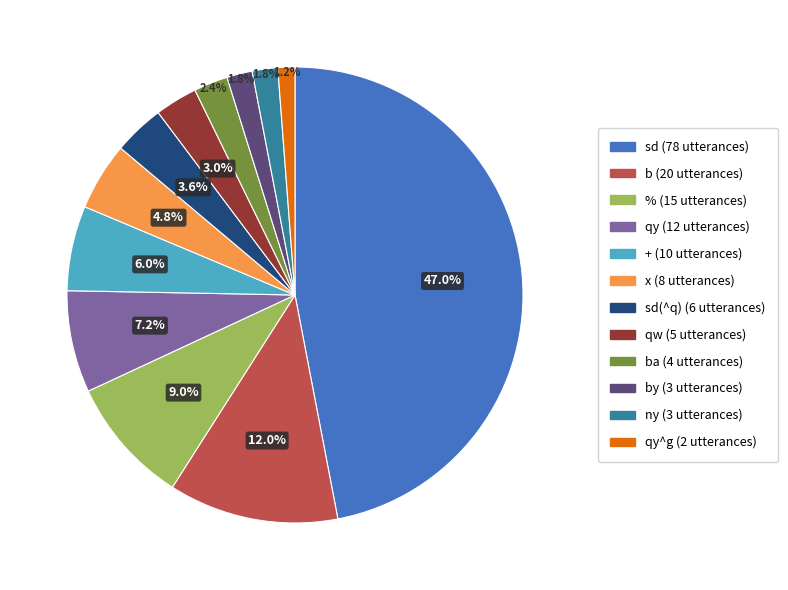

Is there a majority slice in this chart?

No